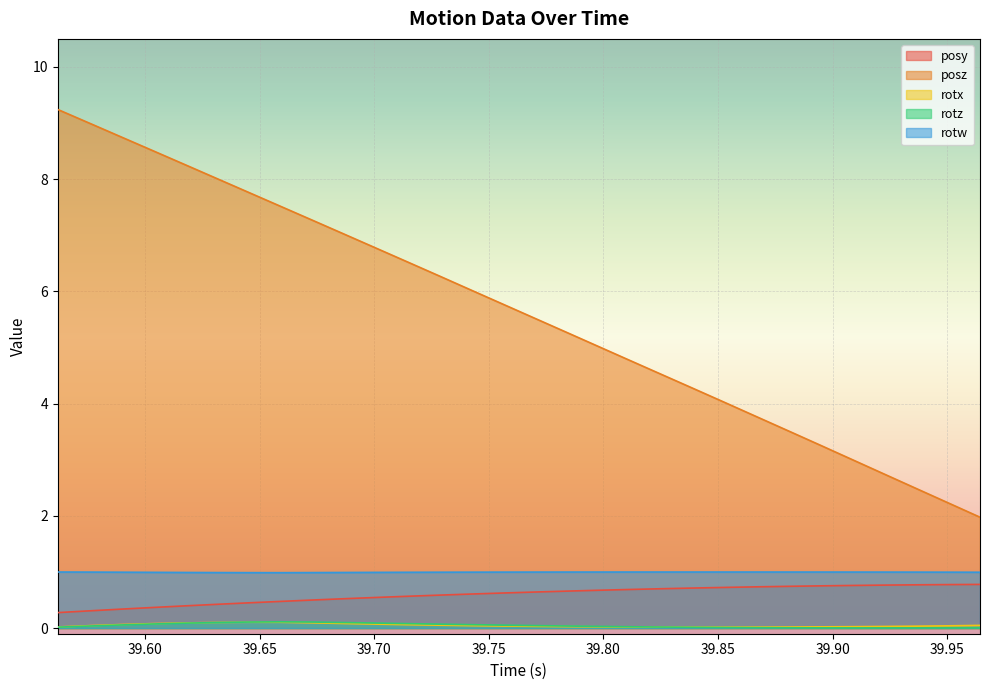

True or false: rotz has a value of 0.0 at 39.89478.

False